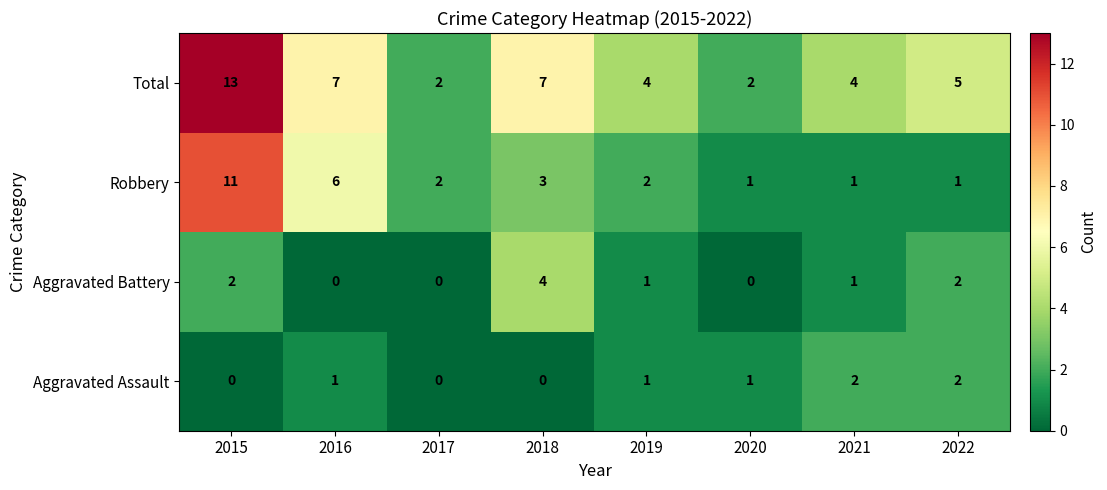

What is the average value of the Robbery series?

3